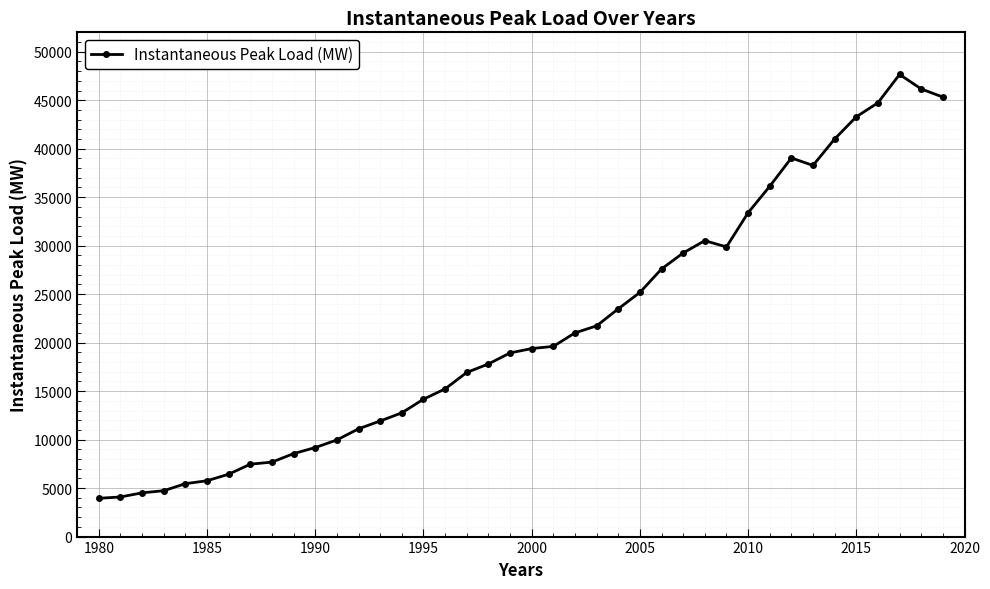

What is the average value?

21481.4